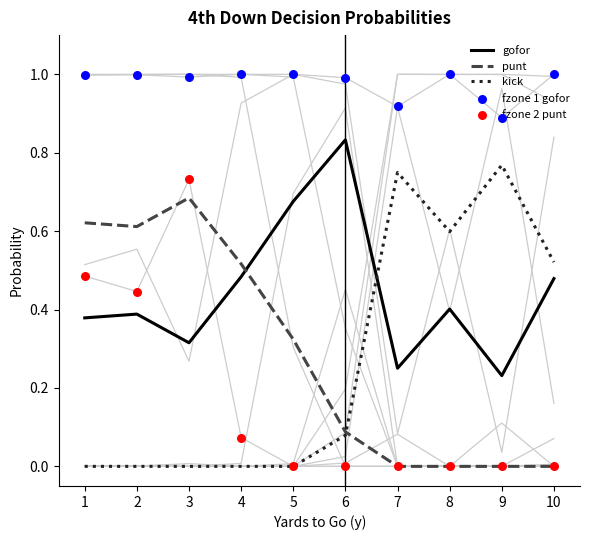

Which series has the largest total across all categories?

fzone 1 gofor